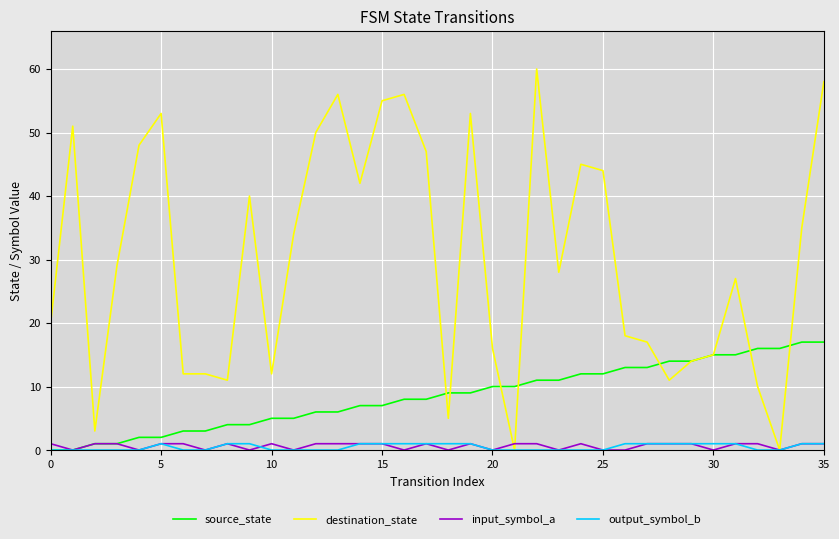

Which series has the widest spread of values?

destination_state